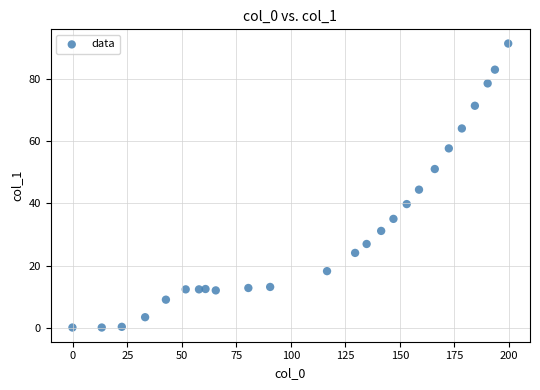

What is the range of Y values (max minus min)?

91.4